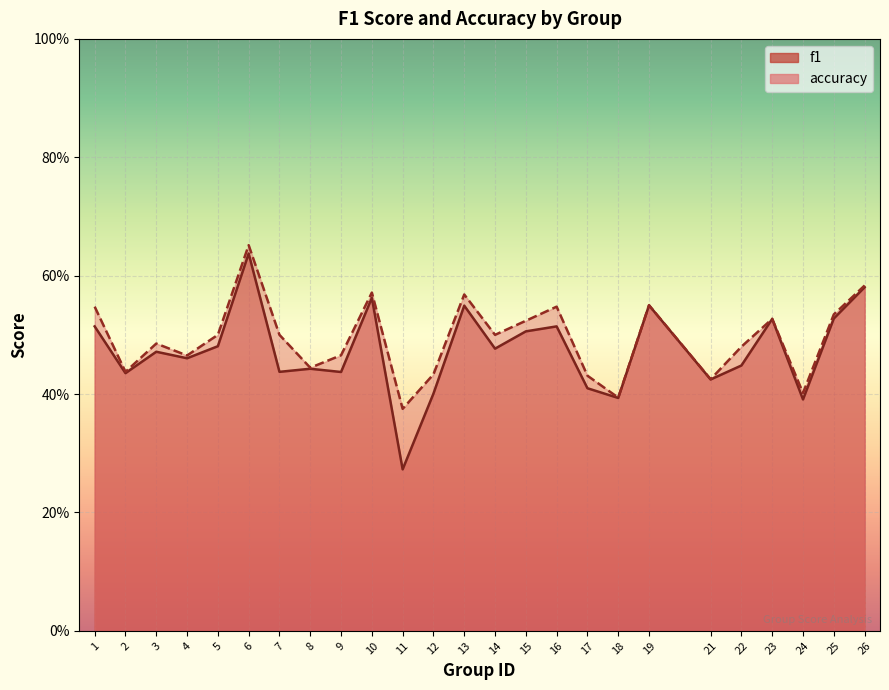

Where is accuracy nearest to the value 0?

11